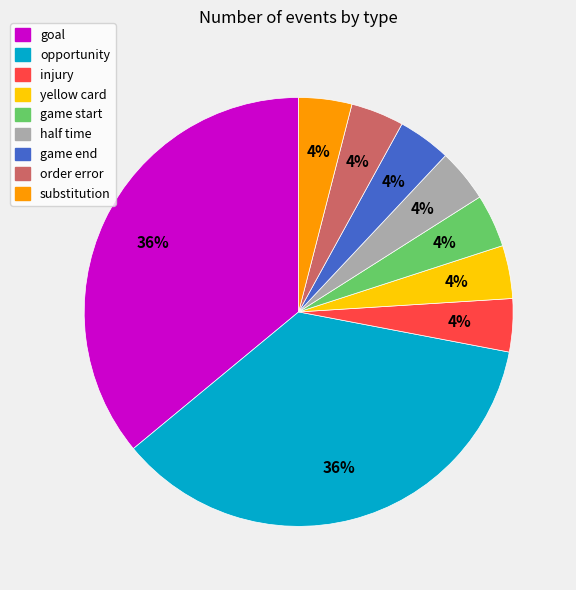

How many slices are in this pie chart?

9